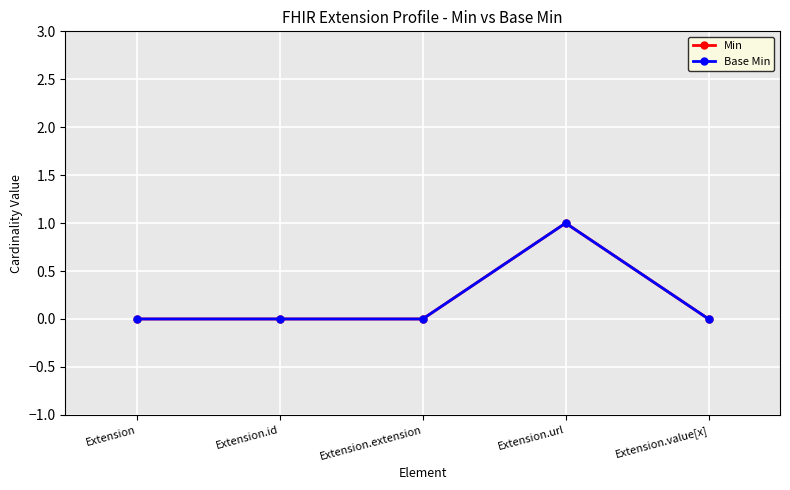

Does the chart have visible grid lines?

Yes